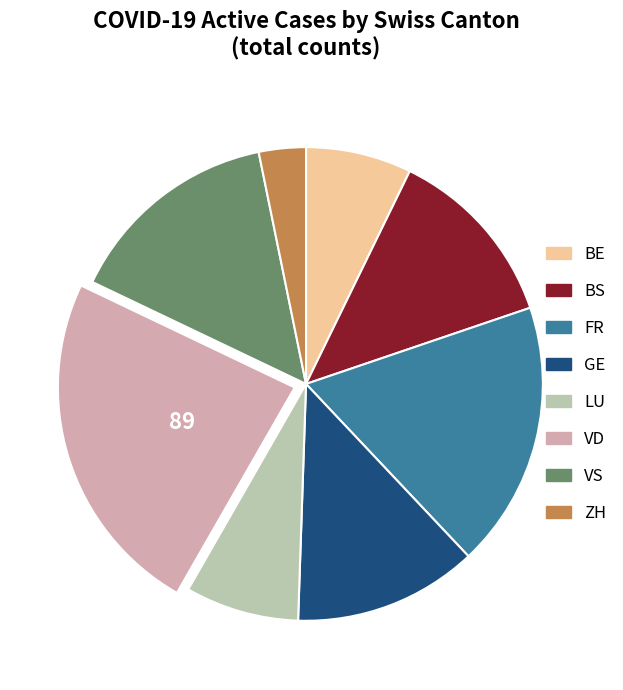

Is there any slice that represents more than half of the pie?

No